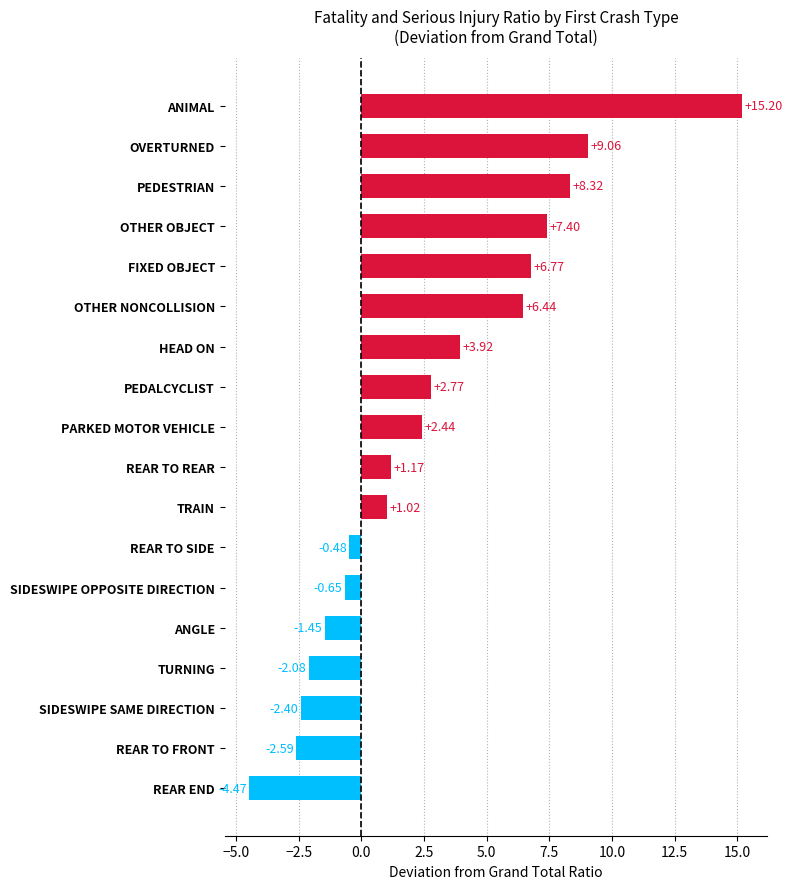

Between REAR TO REAR and PEDESTRIAN, which is larger?

PEDESTRIAN